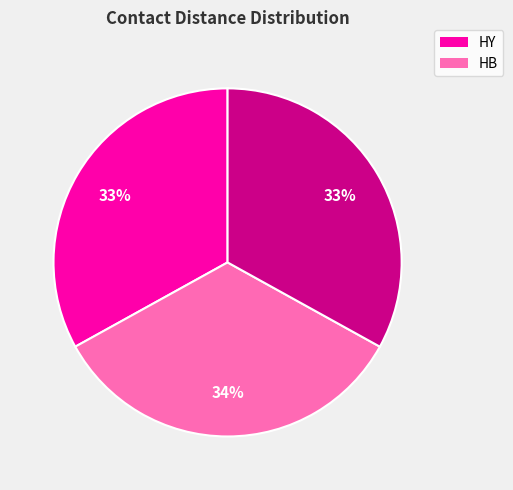

Is there a majority slice in this chart?

No